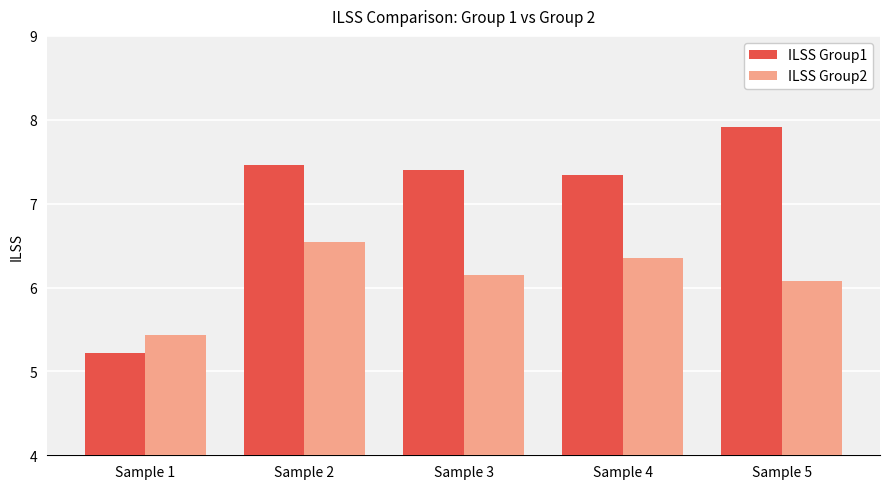

At Sample 2, list the series in order from smallest to largest.

ILSS Group2, ILSS Group1